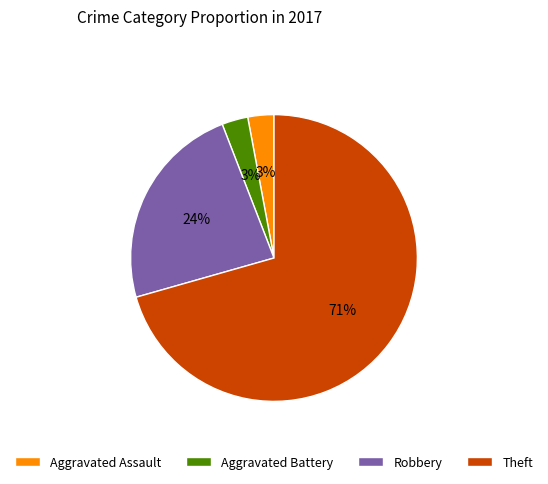

Is there any slice that represents more than half of the pie?

Yes